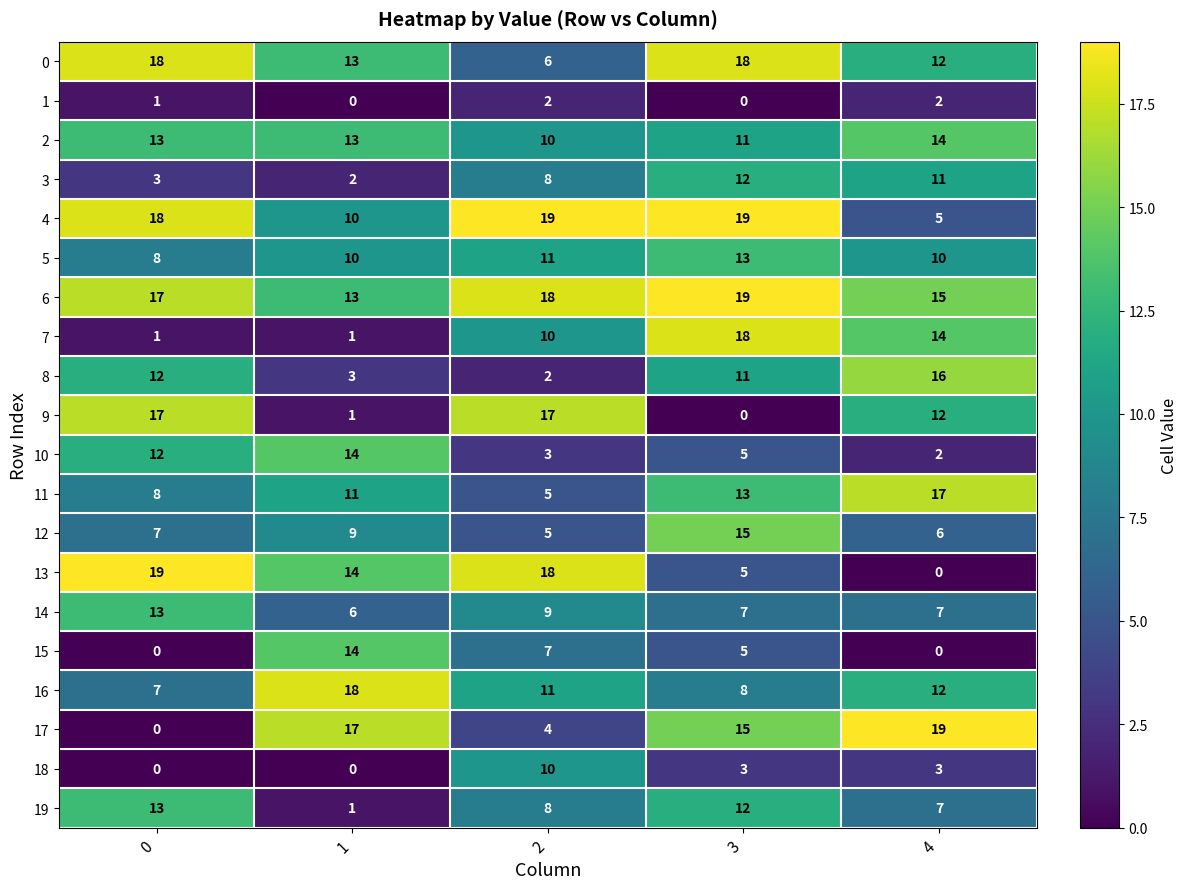

What is the spread (max minus min) of values at 0?

19